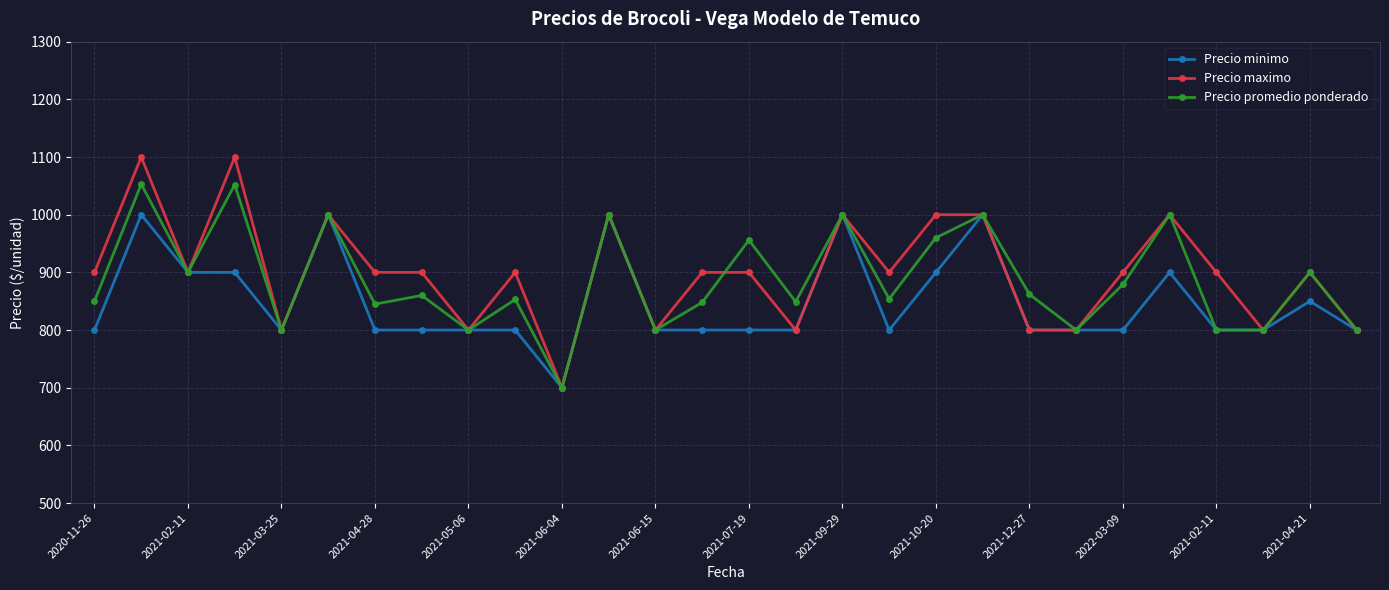

What is the value of the Precio maximo point at the 25th from the left?

900